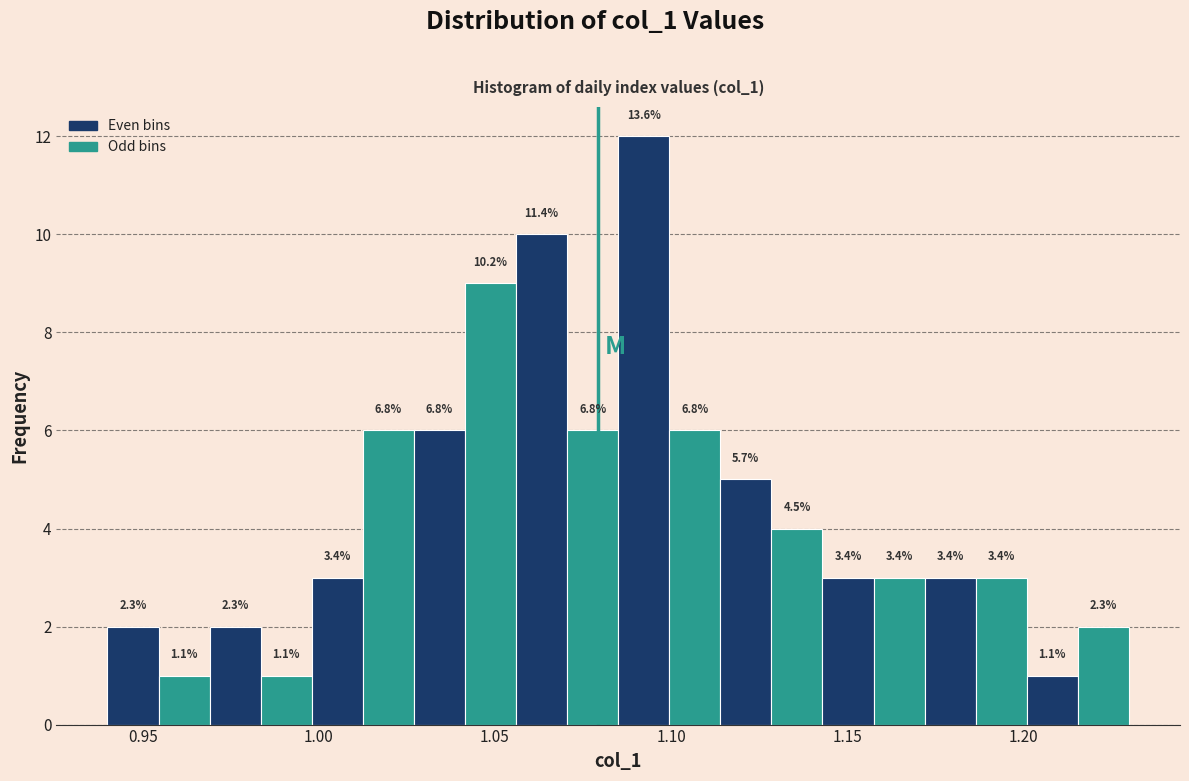

Around what value on the x-axis is the tallest bar? Give the approximate position of its centre, as read against the axis.

1.090